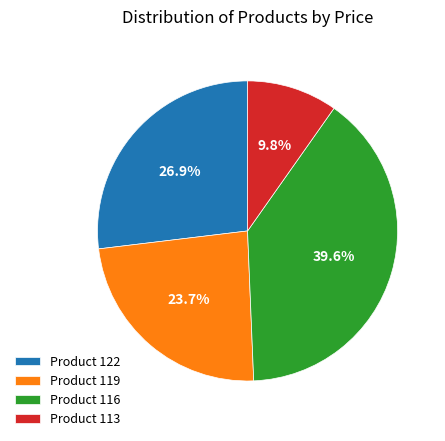

To the nearest percent, what is the difference between the largest and smallest slice percentages?

30%